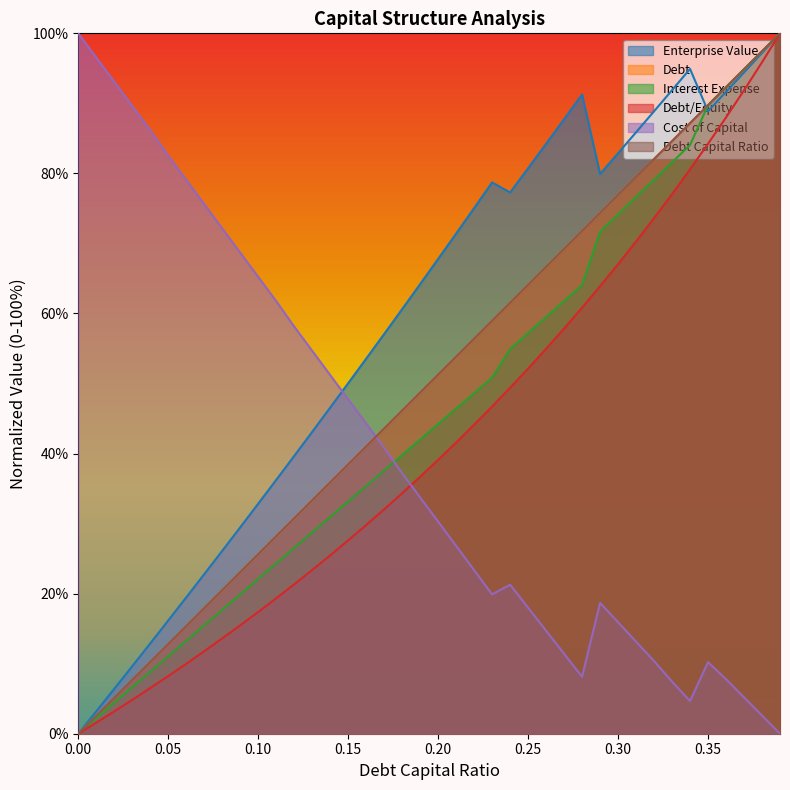

Where is the first local maximum for enterprise_value?

0.23